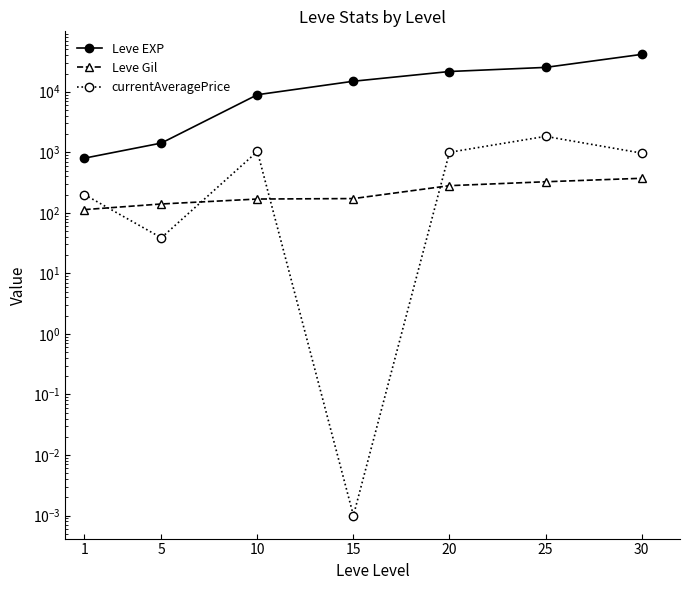

Where does the currentAveragePrice series first go above 970?

10